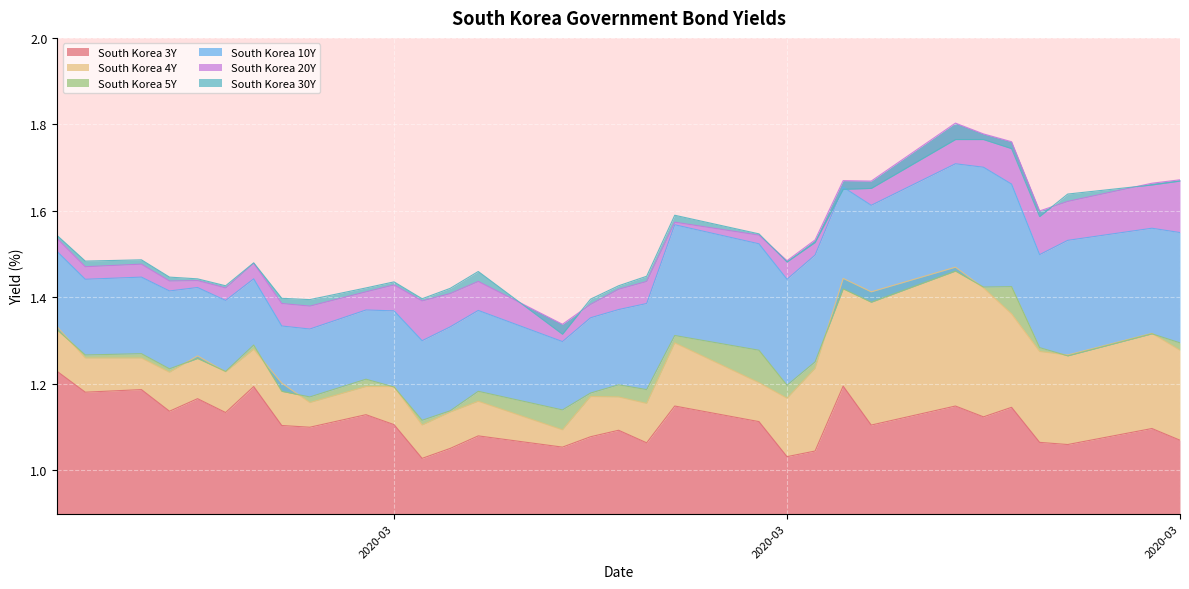

How many times do South Korea 4Y and South Korea 5Y cross each other?

11